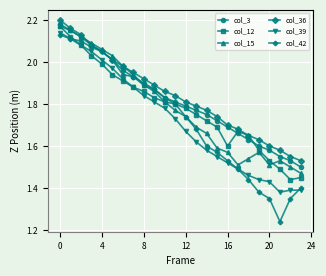

At how many categories does at least one series exceed 1?

24